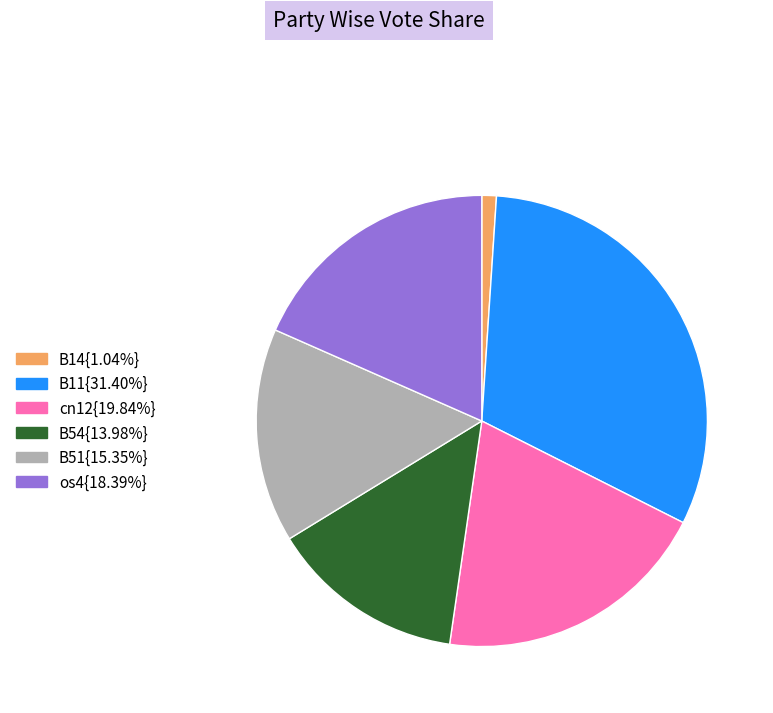

Does any single category account for the majority?

No